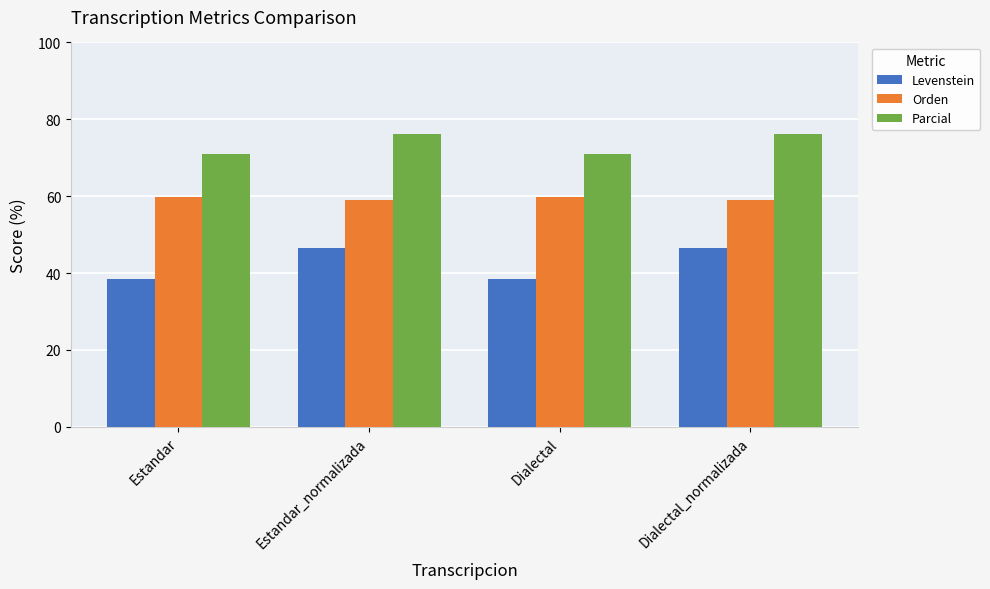

Which series has the largest total across all categories?

Parcial